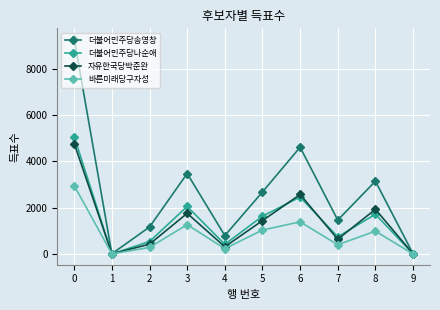

At 7, list the series in order from largest to smallest.

더불어민주당송영창, 더불어민주당나순애, 자유한국당박준완, 바른미래당구자성